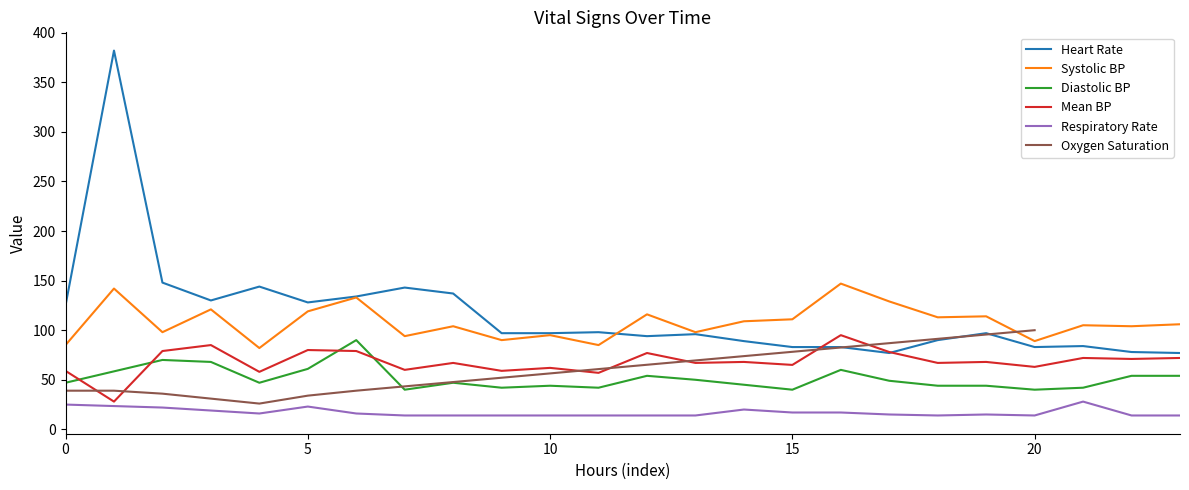

At which label does Mean blood pressure reach its minimum?

1